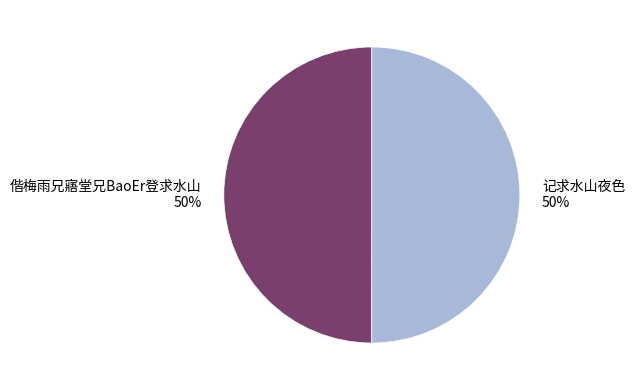

How many slices are in this pie chart?

2